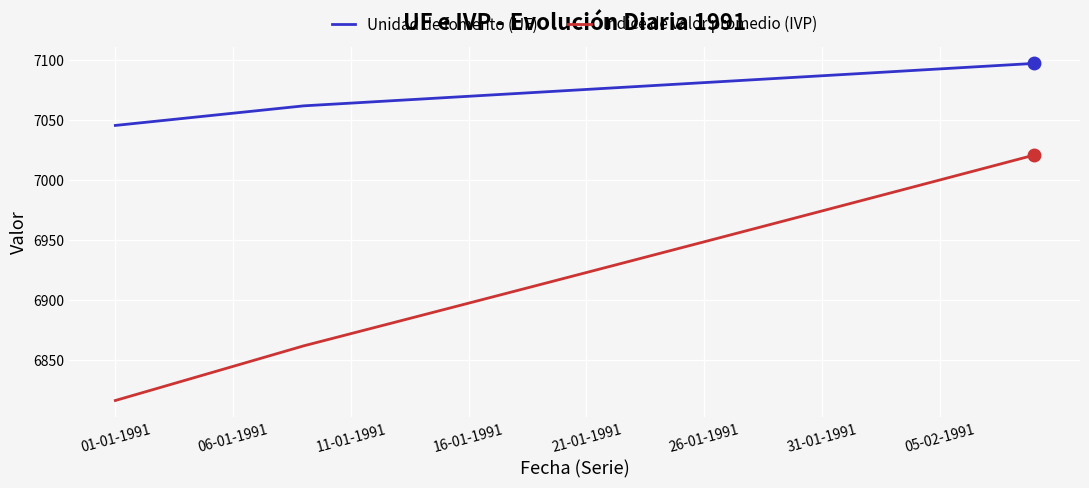

True or false: Indice de valor promedio (IVP) and Unidad de fomento (UF) intersect in this chart.

False